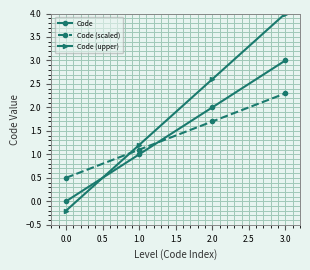

Count the number of data series in this chart.

3